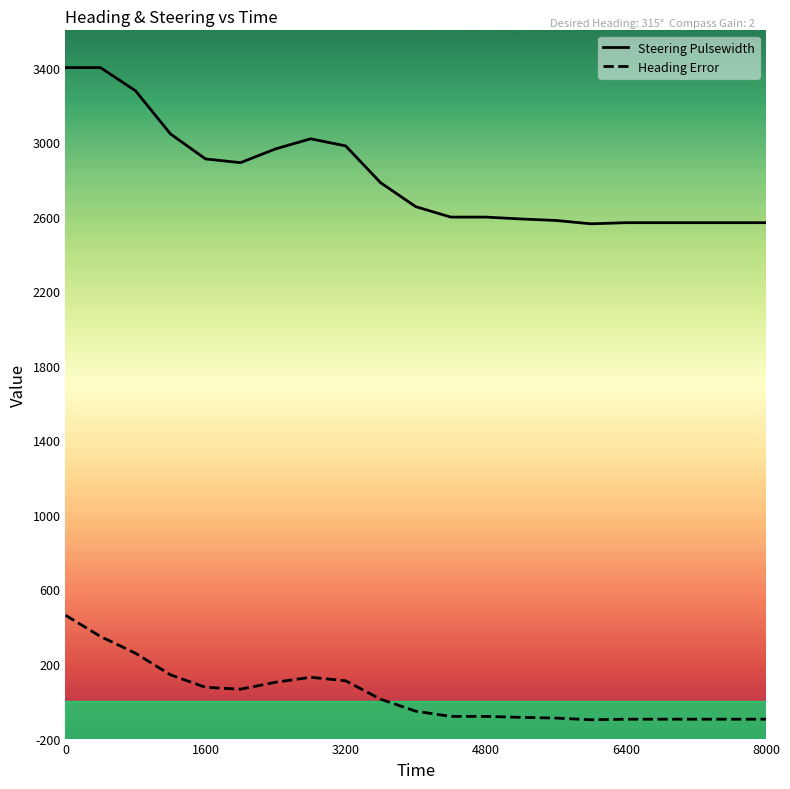

True or false: Heading Error and Steering Pulsewidth intersect in this chart.

False